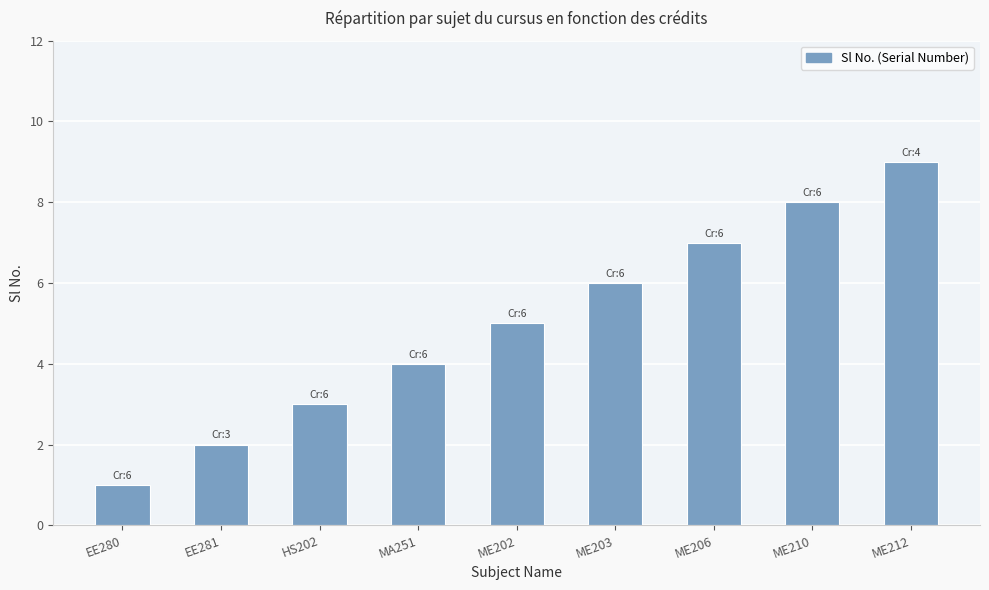

What is the label of the 7th bar from the left?

ME206